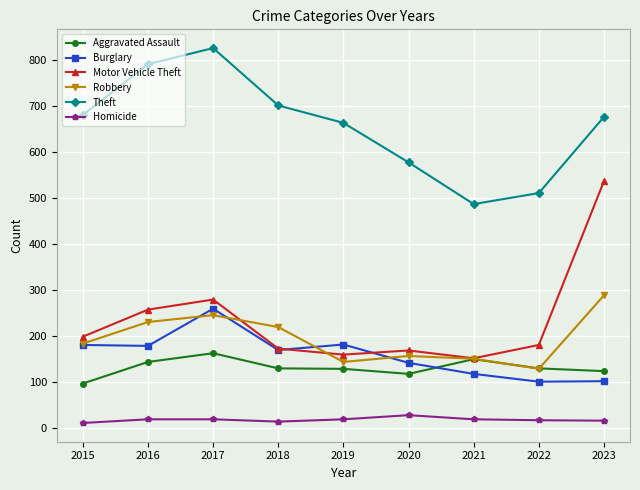

Where does the Burglary series first go above 169?

2015